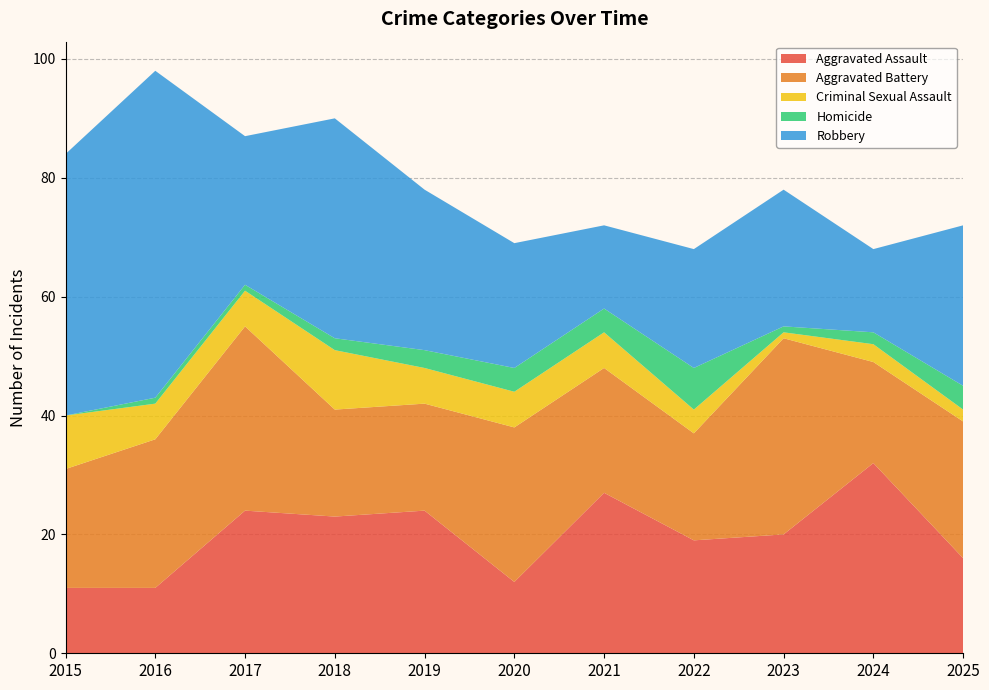

Reading right to left, extract all data points from this chart.

Aggravated Assault: 16	32	20	19	27	12	24	23	24	11	11
Aggravated Battery: 23	17	33	18	21	26	18	18	31	25	20
Criminal Sexual Assault: 2	3	1	4	6	6	6	10	6	6	9
Homicide: 4	2	1	7	4	4	3	2	1	1	0
Robbery: 27	14	23	20	14	21	27	37	25	55	44